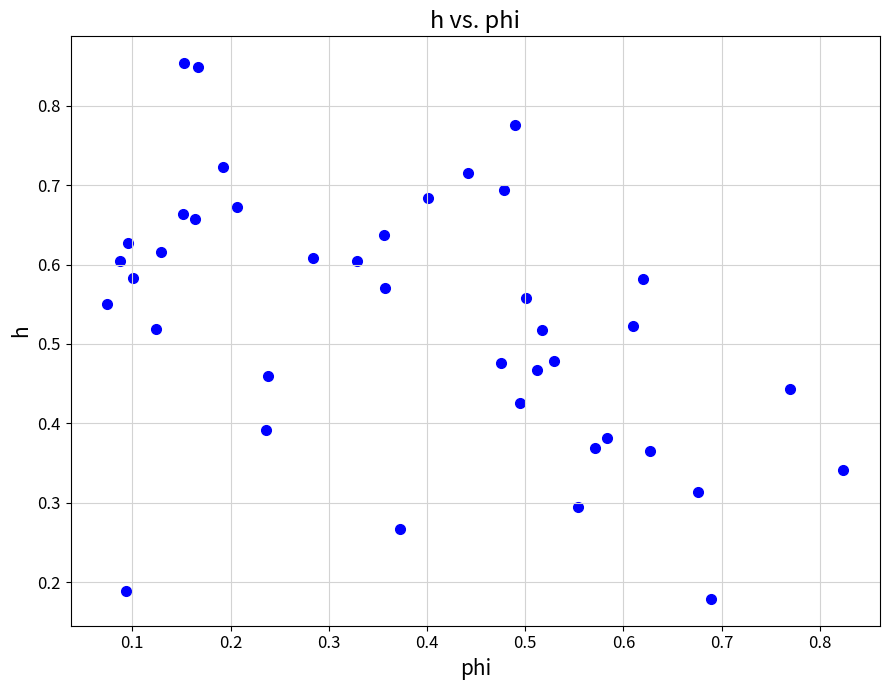

Count the number of points in this scatter plot.

40